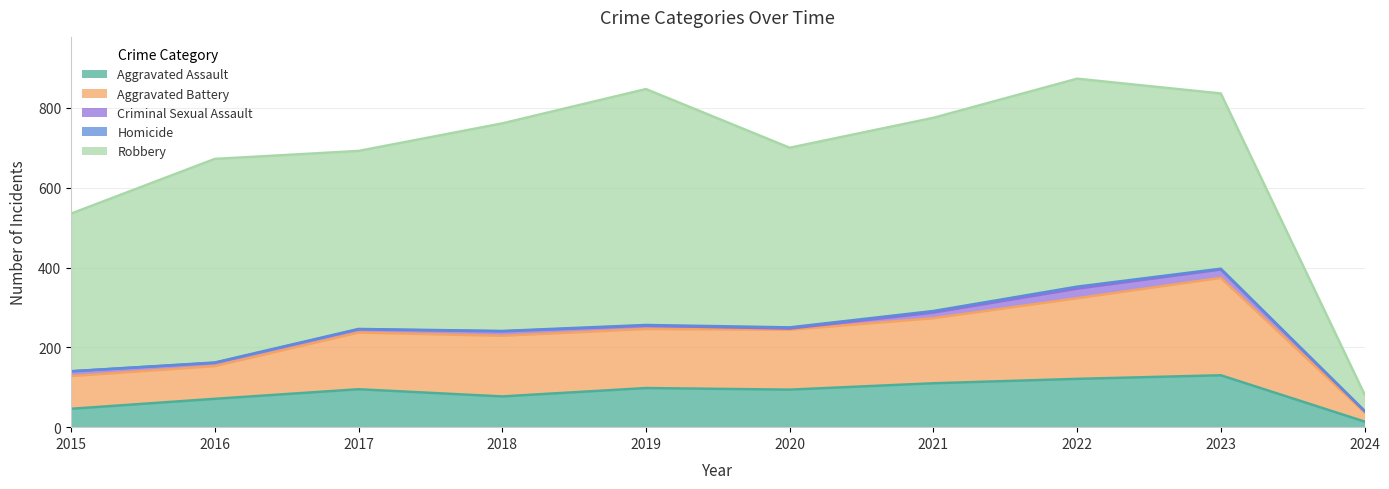

What is the difference between the maximum and second lowest values in the Robbery series?

196